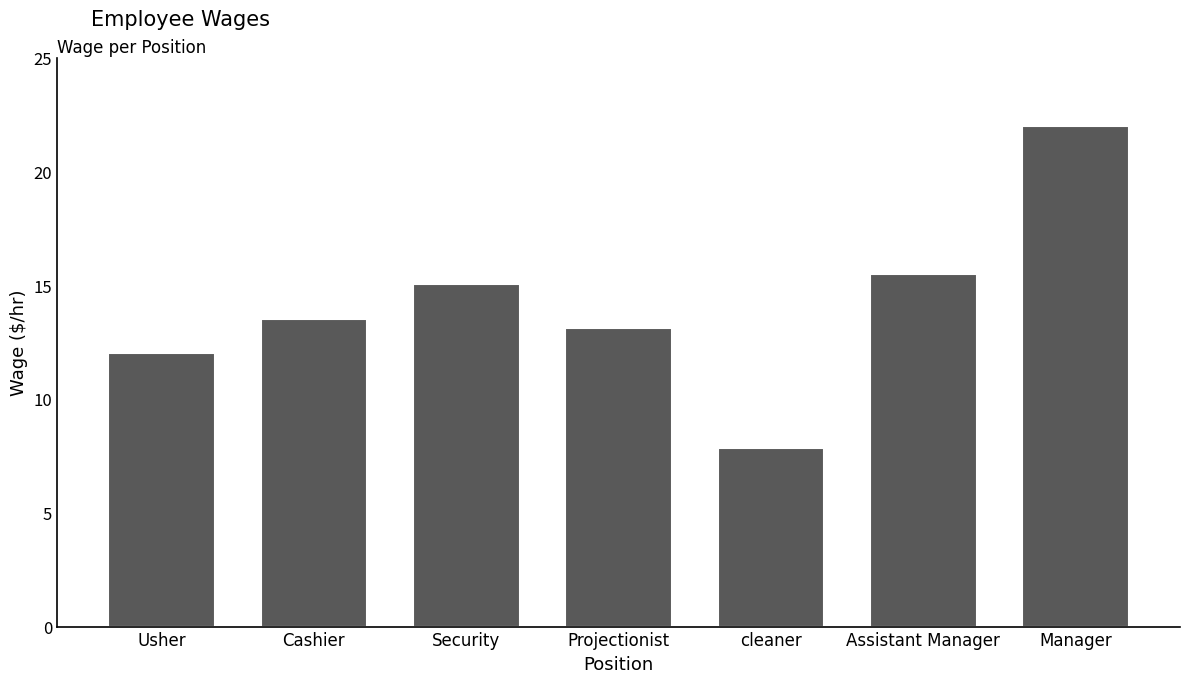

What is the label of the 7th bar from the right?

Usher